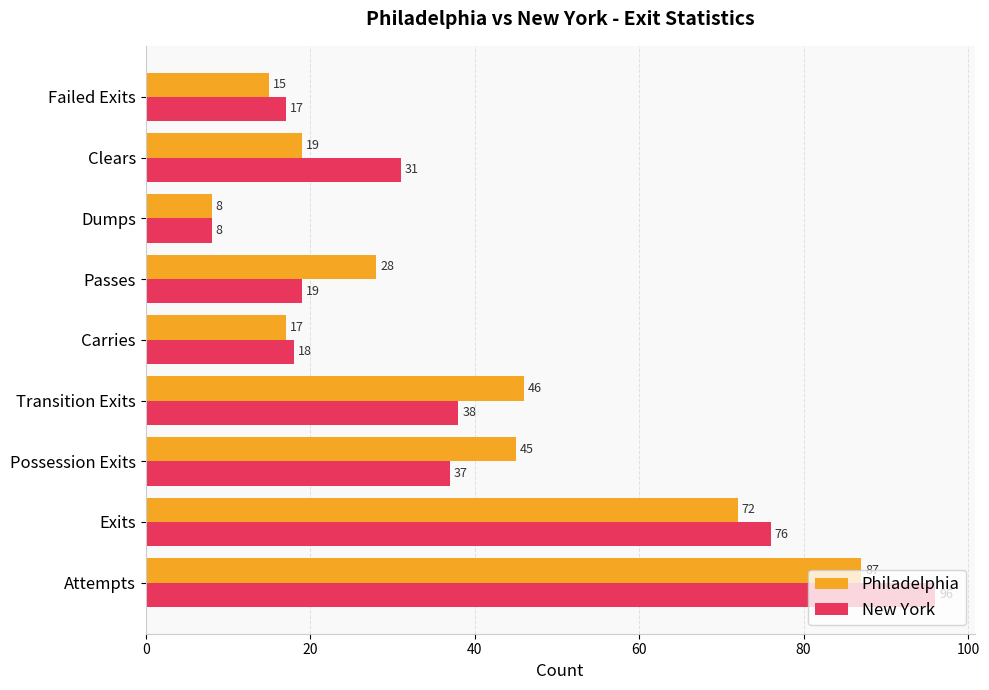

Where is Philadelphia nearest to the value 47?

Transition Exits